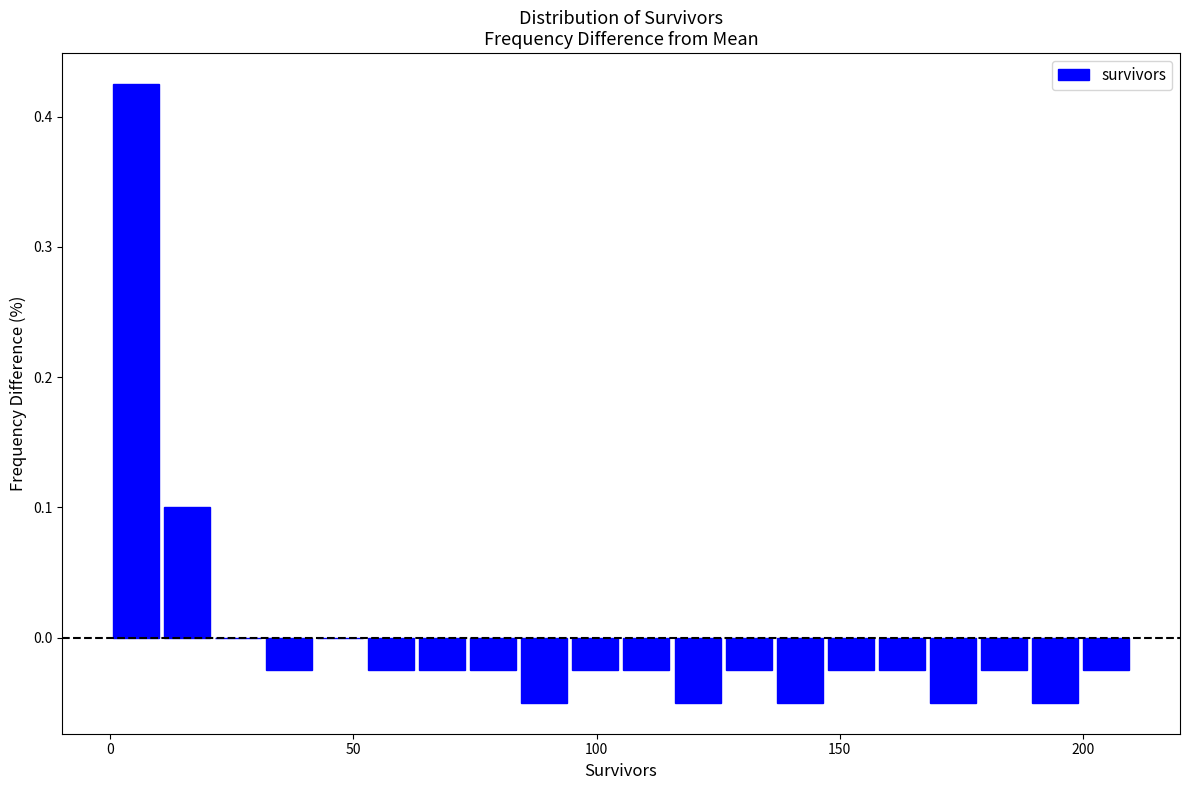

Read against the x-axis, roughly where is the centre of the tallest bar?

5